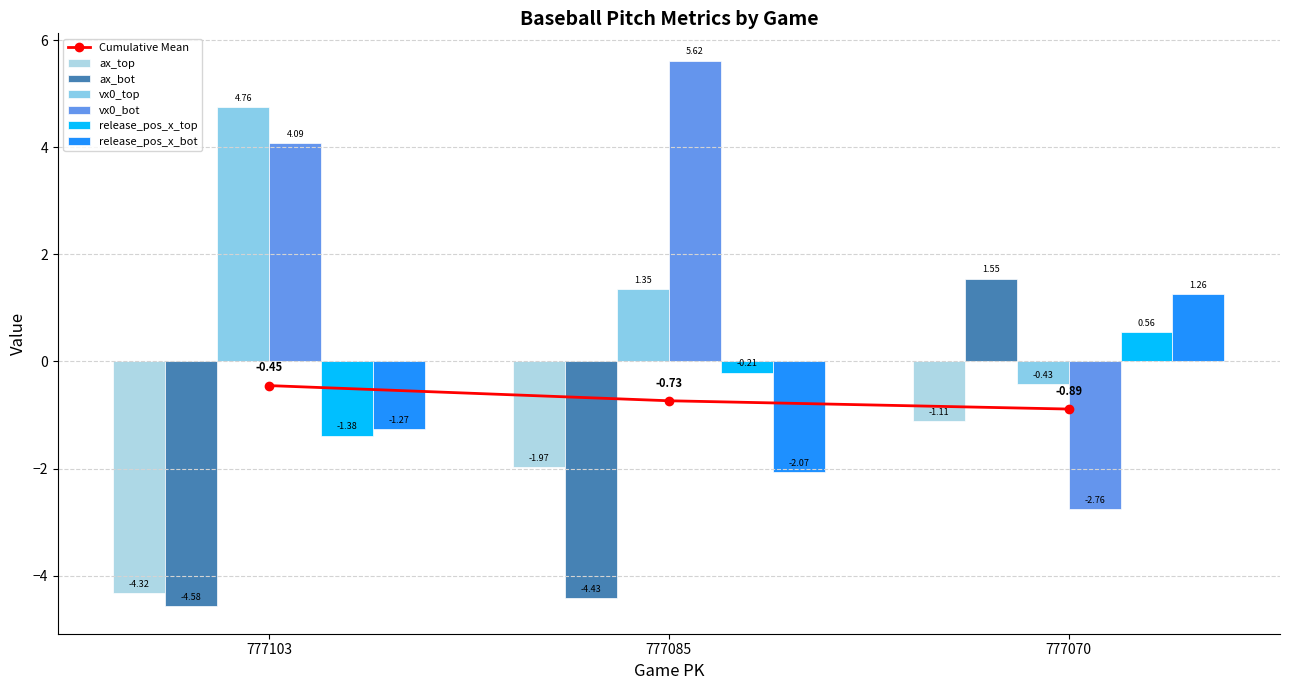

What is the highest value of the release_pos_x_bot series?

1.3